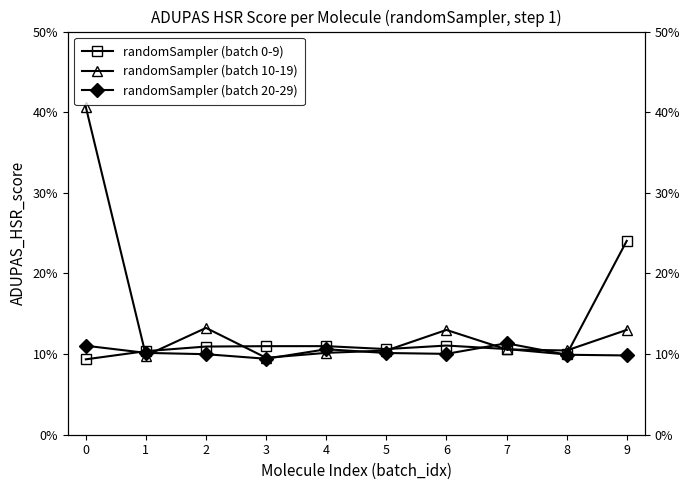

Is the value of randomSampler (batch 10-19) at 7 greater than the value of randomSampler (batch 20-29) at 0?

No